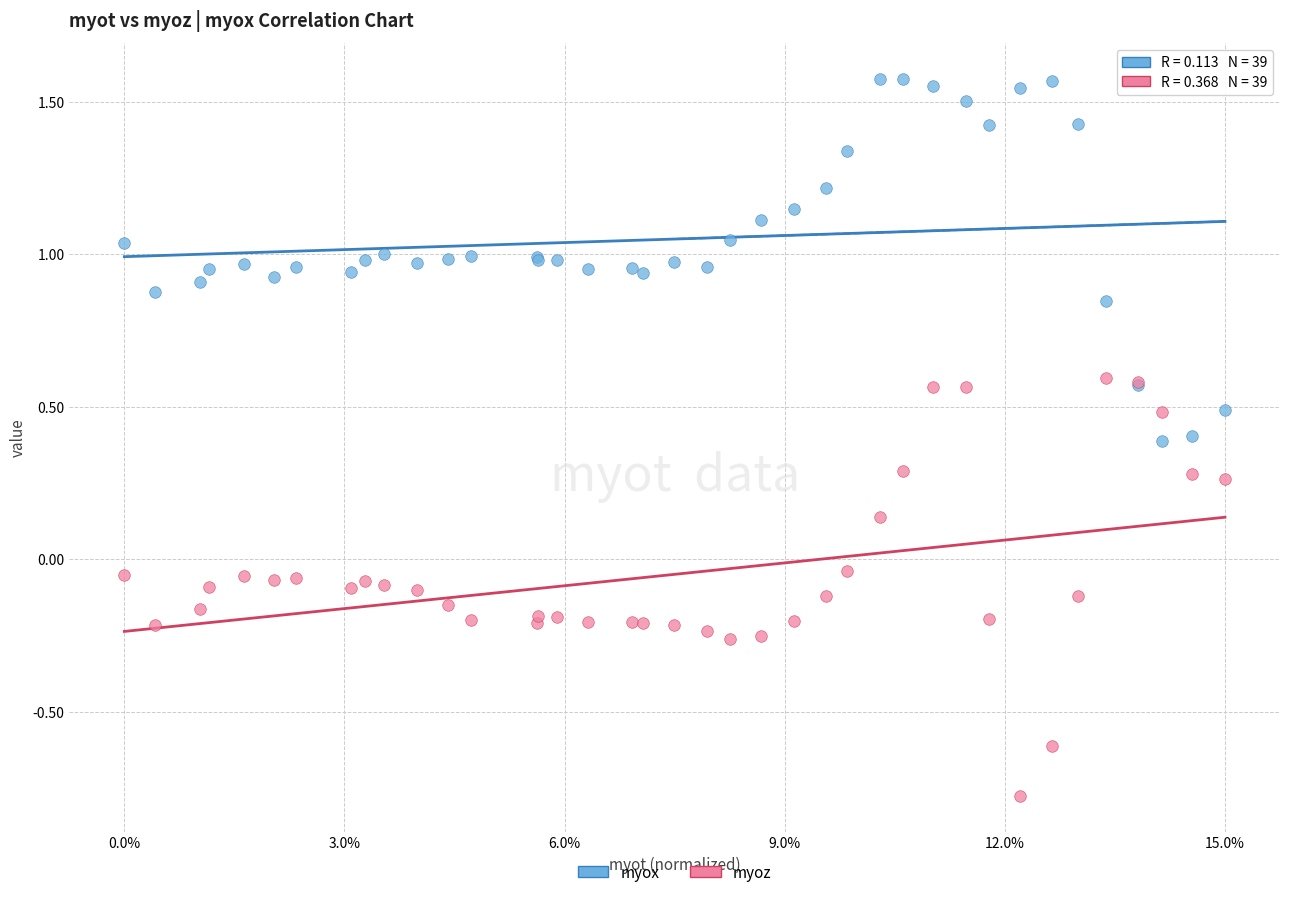

Which series has the largest Y range (max minus min)?

myoz